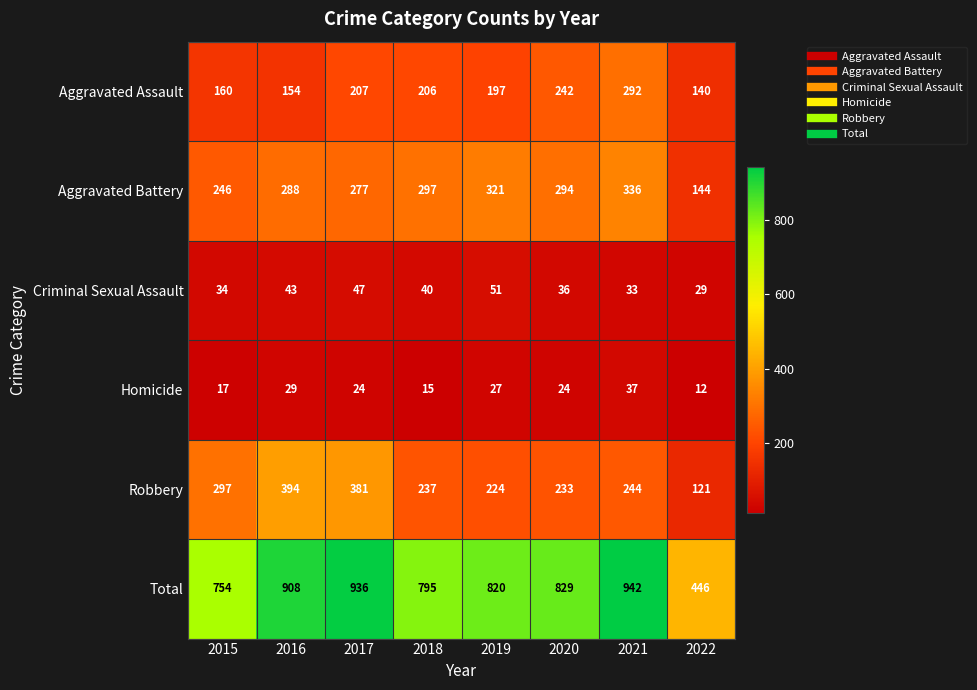

Where does the Total series first go above 829?

2016